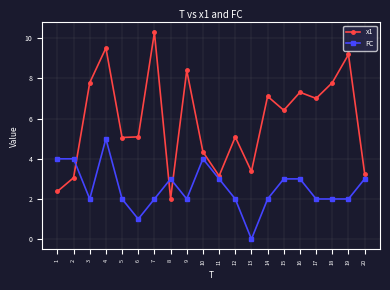

What value does the FC series have at 8?

3.0